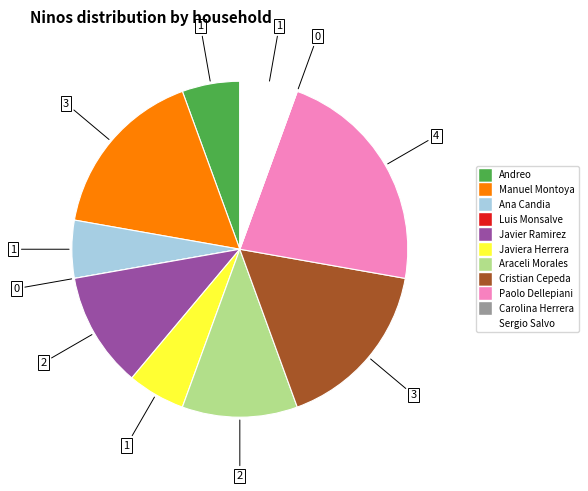

Is there any slice that represents more than half of the pie?

No